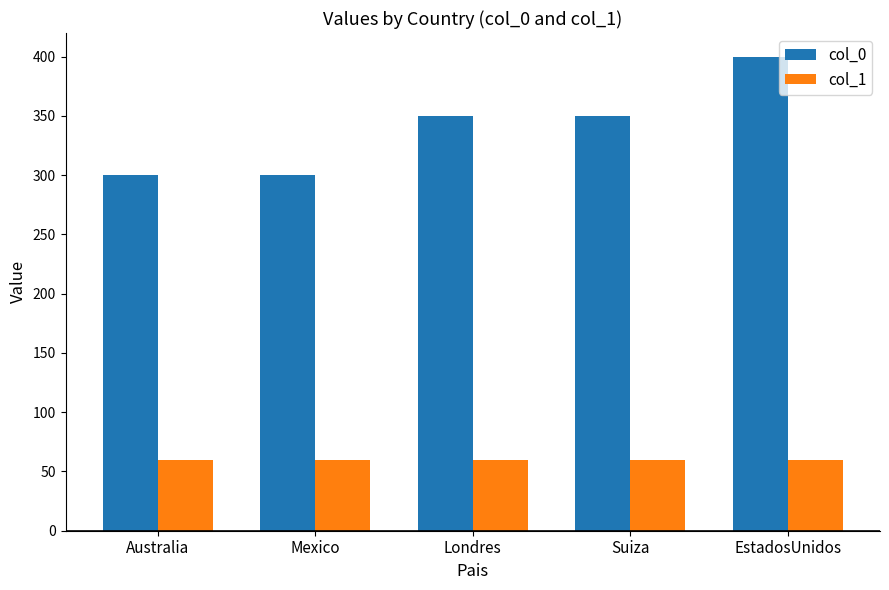

What is the spread (max minus min) of values at Londres?

290